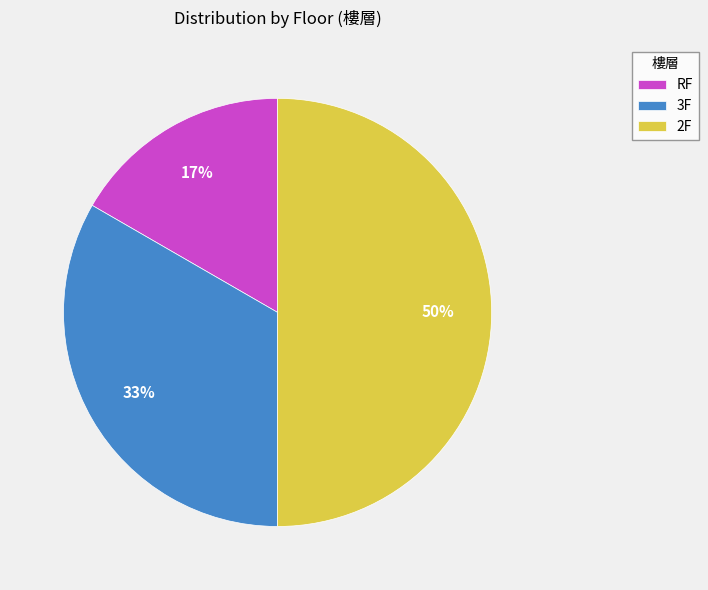

What is the largest slice in the pie chart?

2F